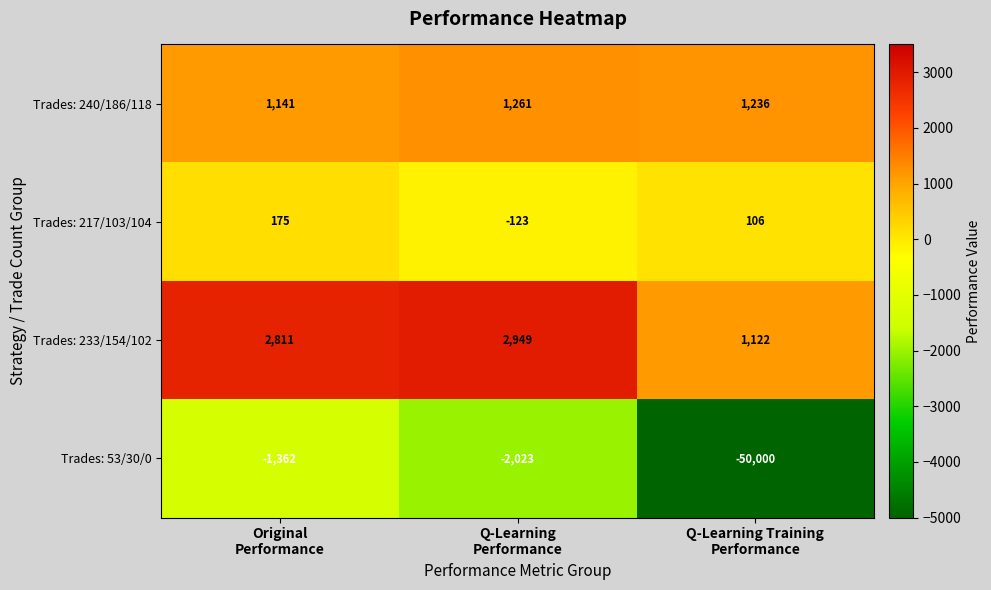

Which series has the largest total across all categories?

Trades: 233/154/102